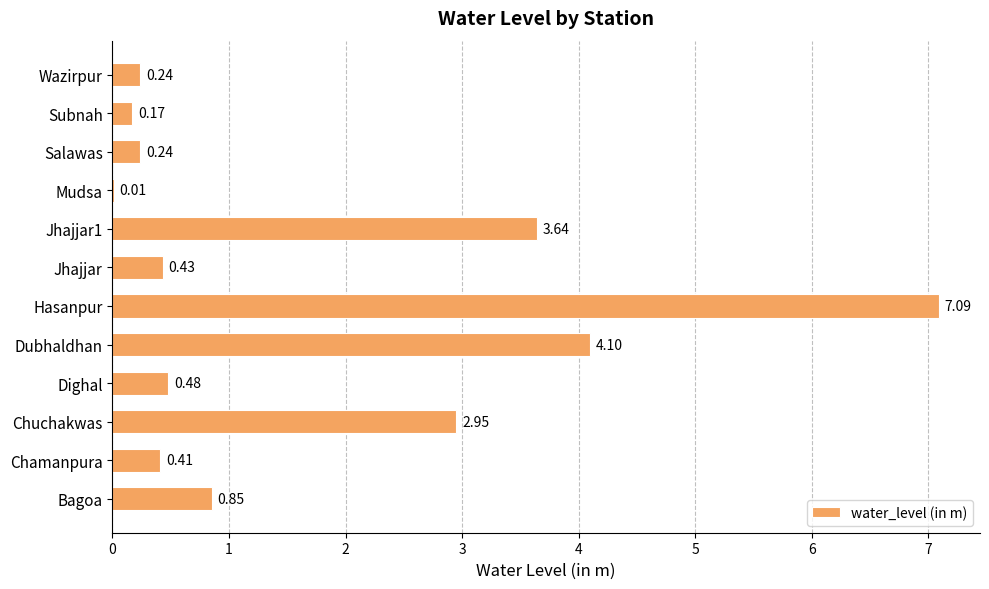

Which category has the highest value across all series?

Hasanpur